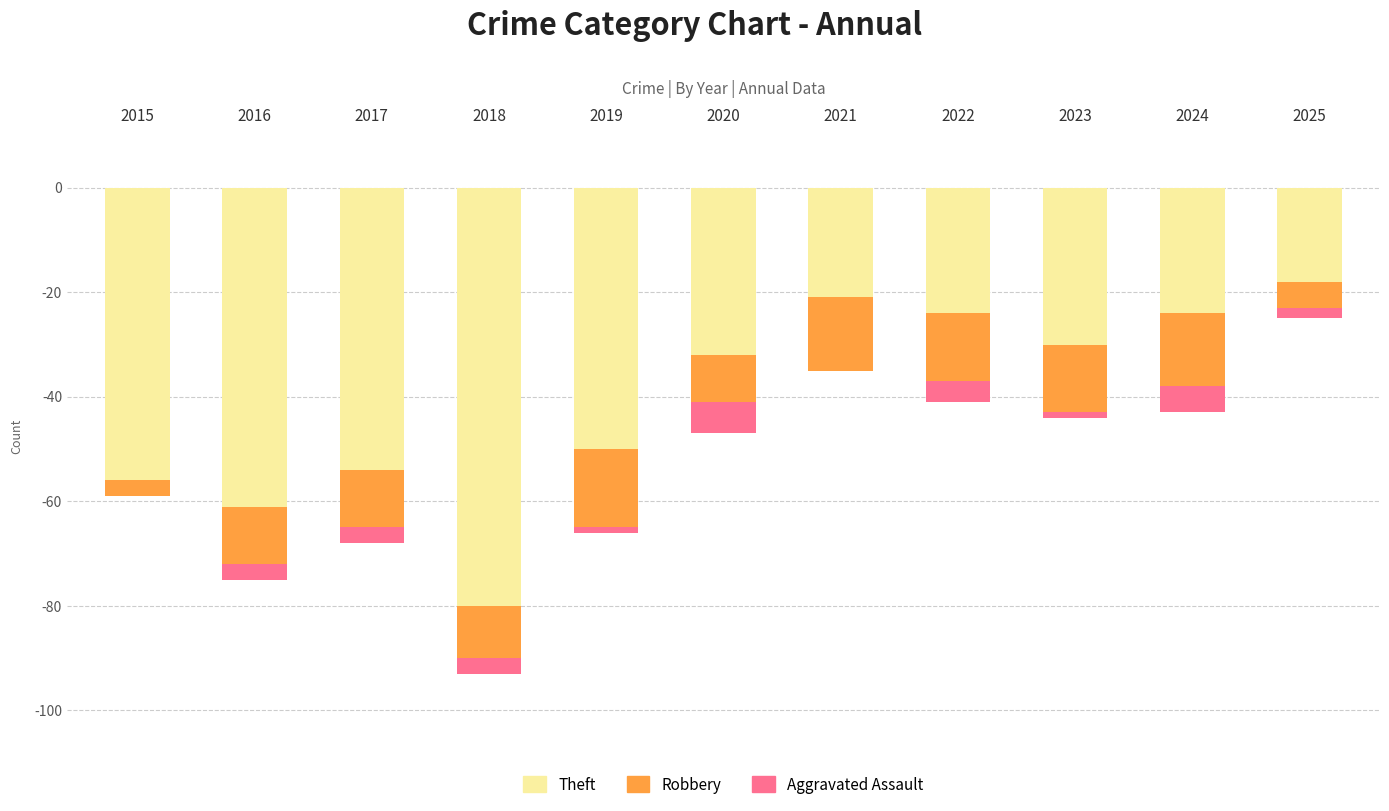

What are all the series names shown in the legend?

Theft, Robbery, Aggravated Assault